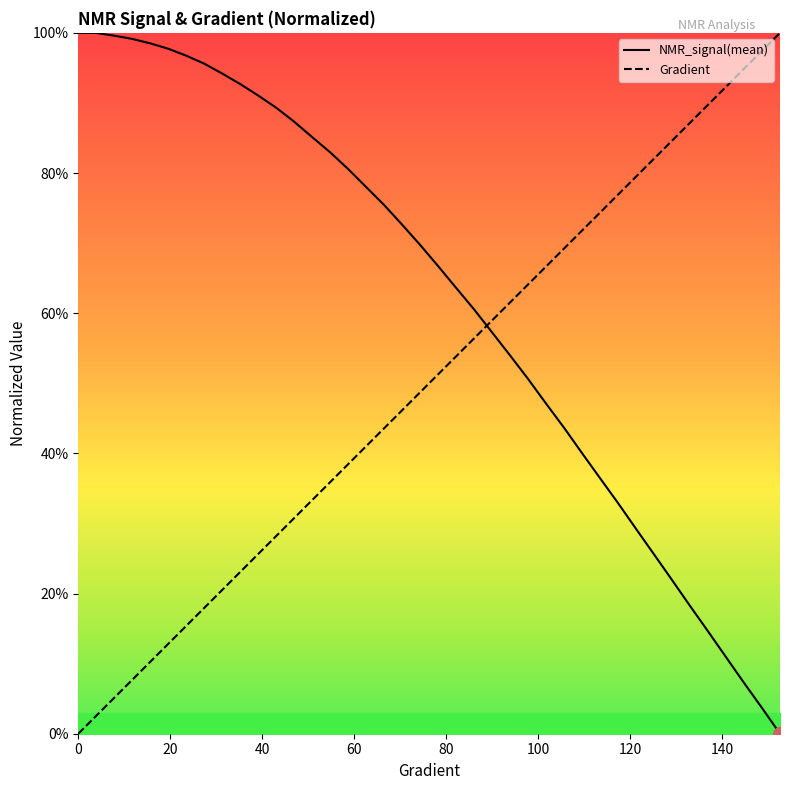

What is the highest value of the NMR_signal(mean) series?

100.0